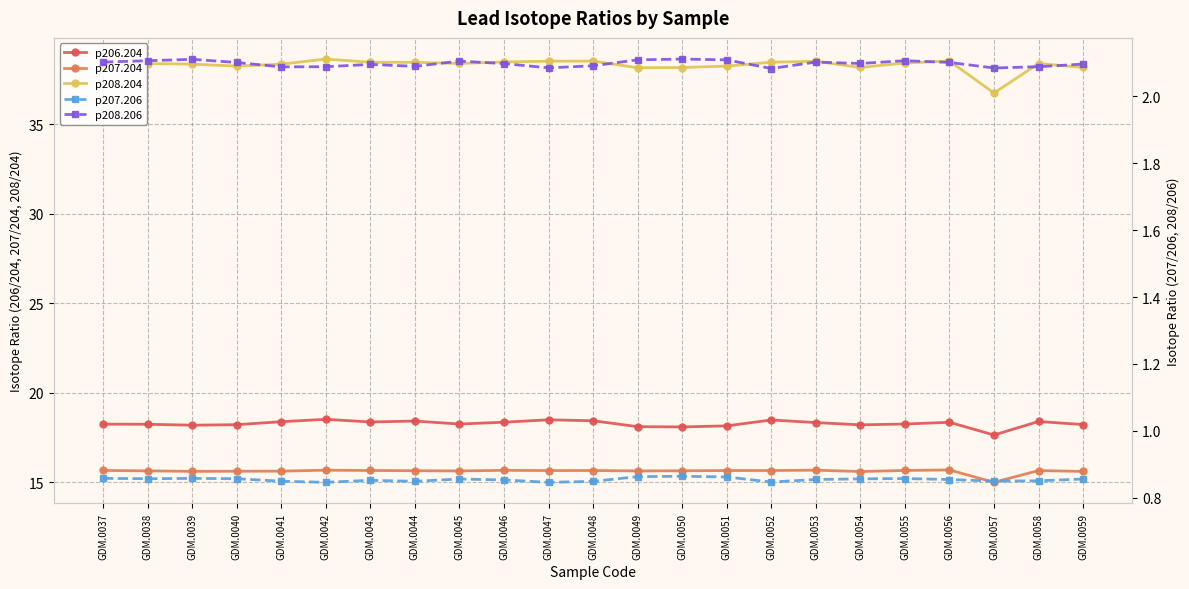

True or false: p208.206 has more than 2 points higher than both neighbors.

True